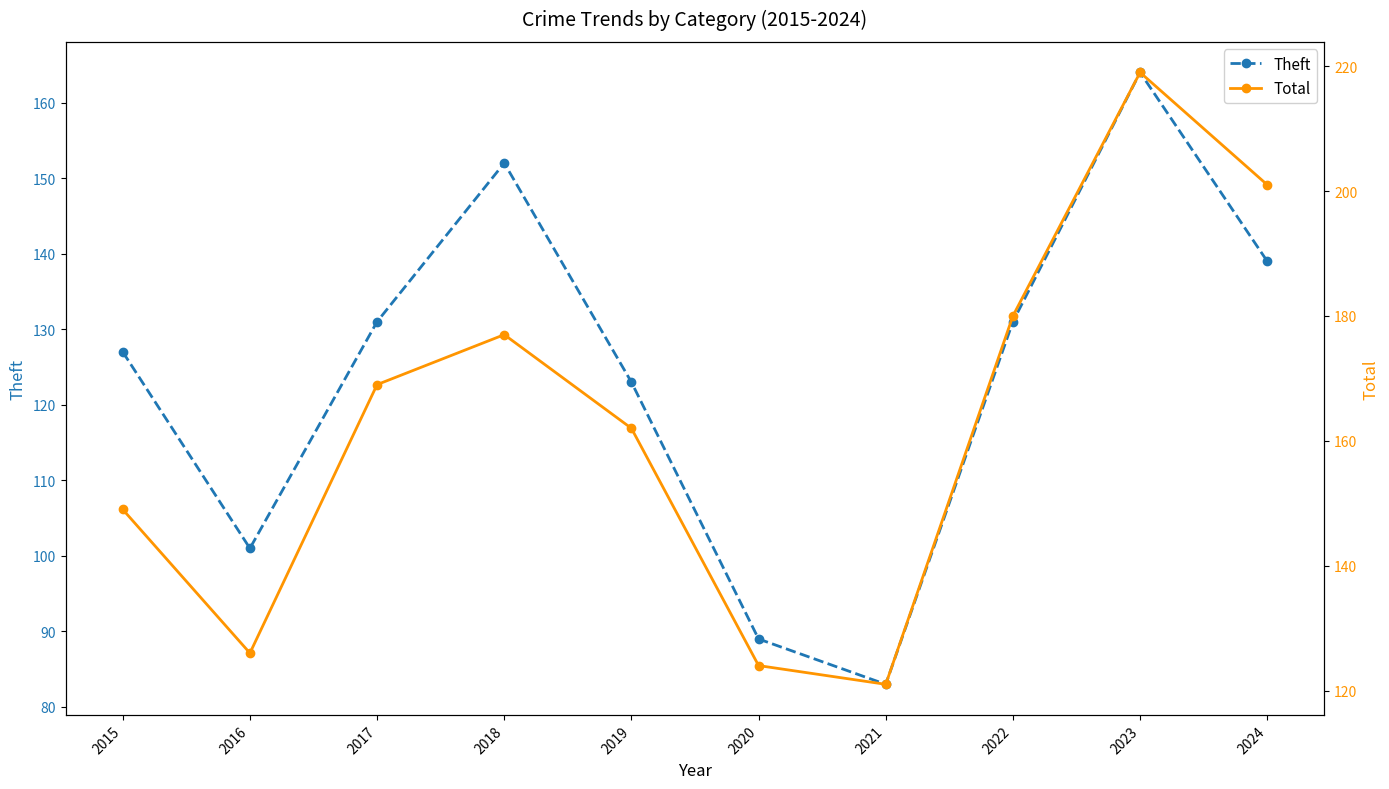

Does the chart have visible grid lines?

No